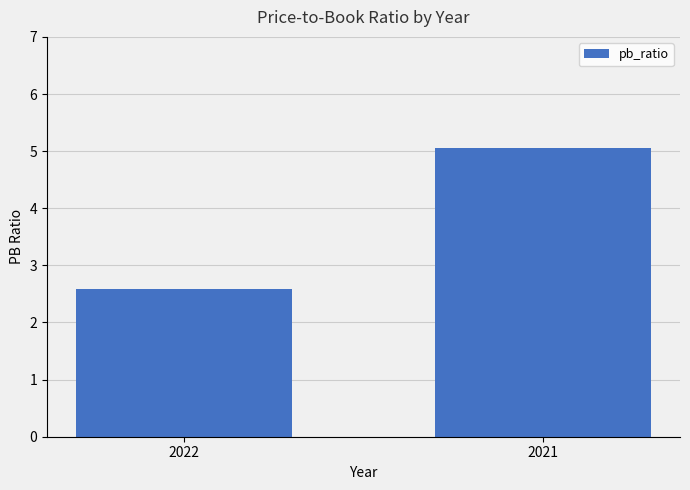

What is the difference between the maximum and minimum values?

2.5